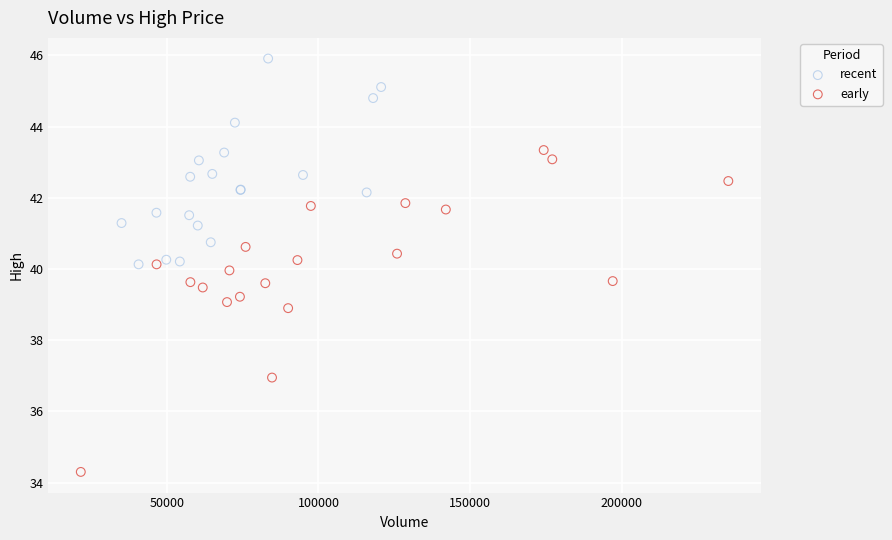

Which series reaches the maximum Y coordinate?

recent